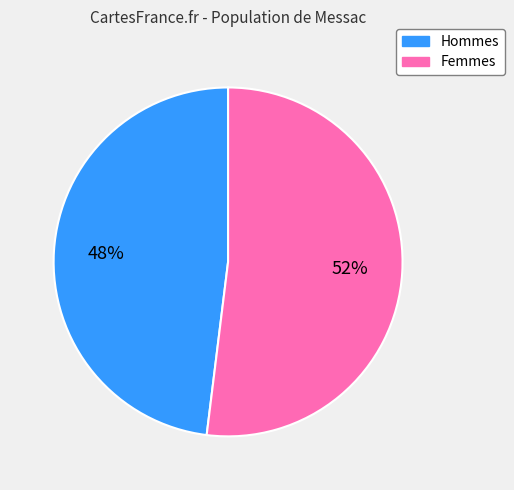

The Hommes slice represents 57% of the pie. True or false?

False